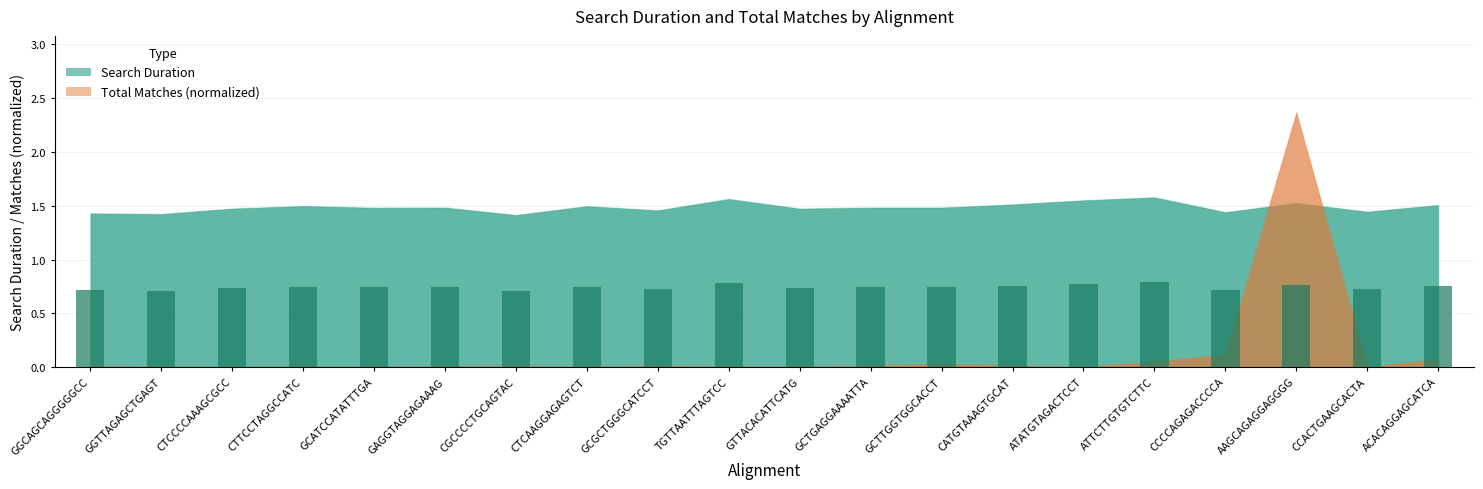

What is the sum of all values?

14.9